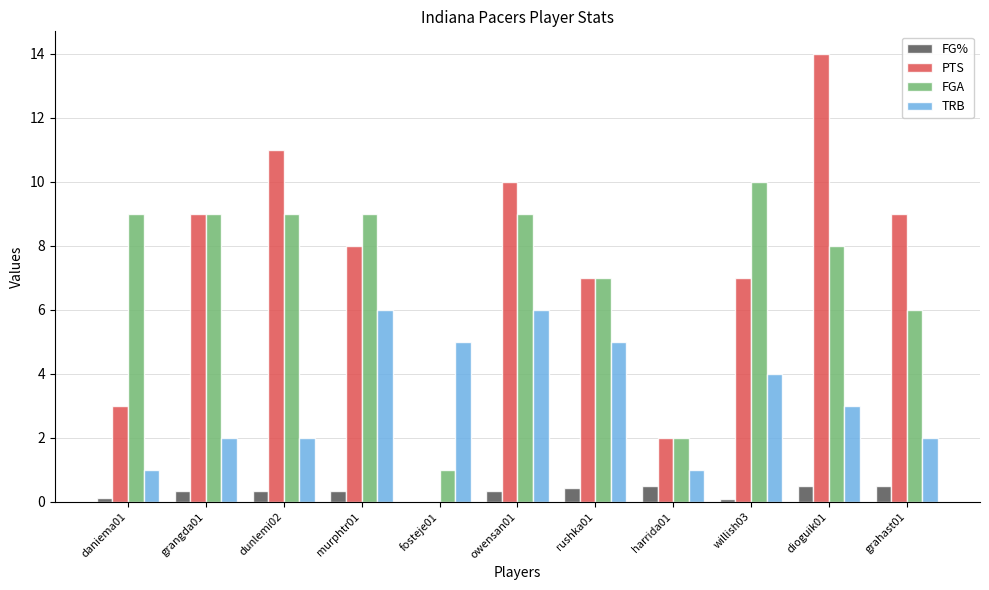

Are the bars horizontal?

No